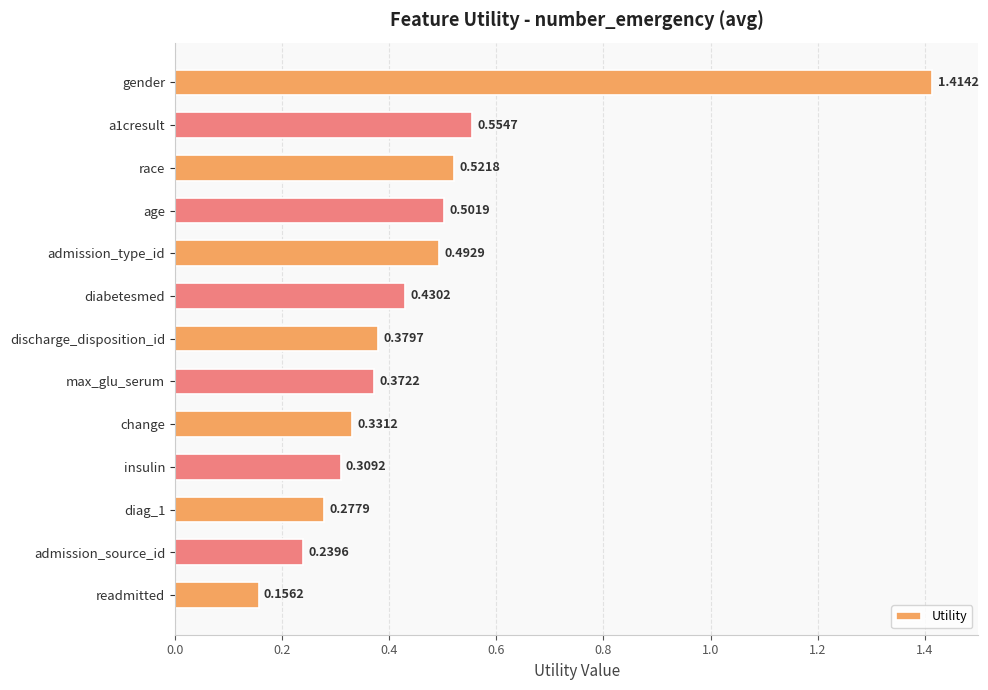

Which has a higher value, diabetesmed or diag_1?

diabetesmed